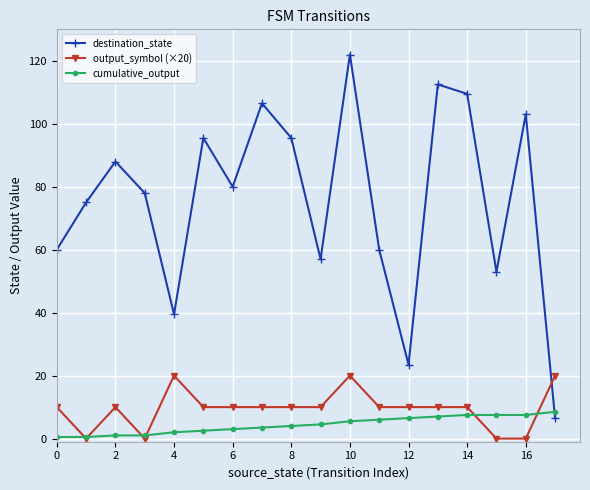

Which series has the largest total across all categories?

destination_state